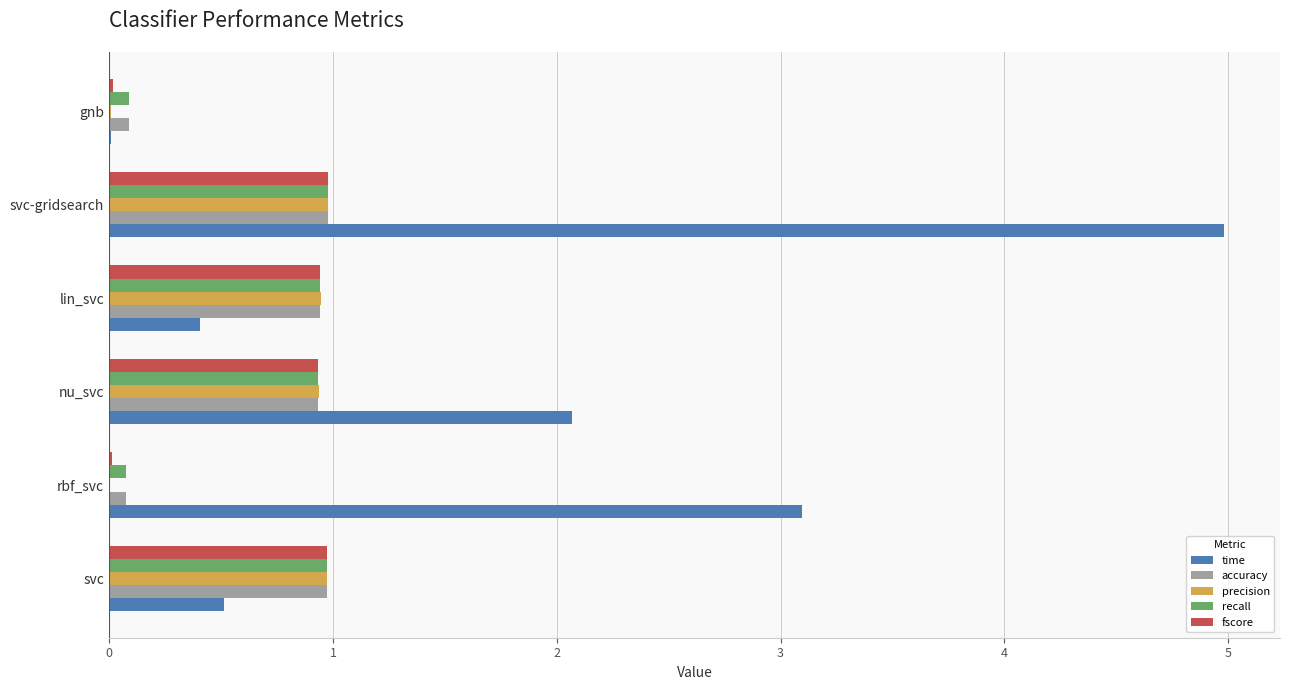

Is it true that fscore equals 0.0 at gnb?

True